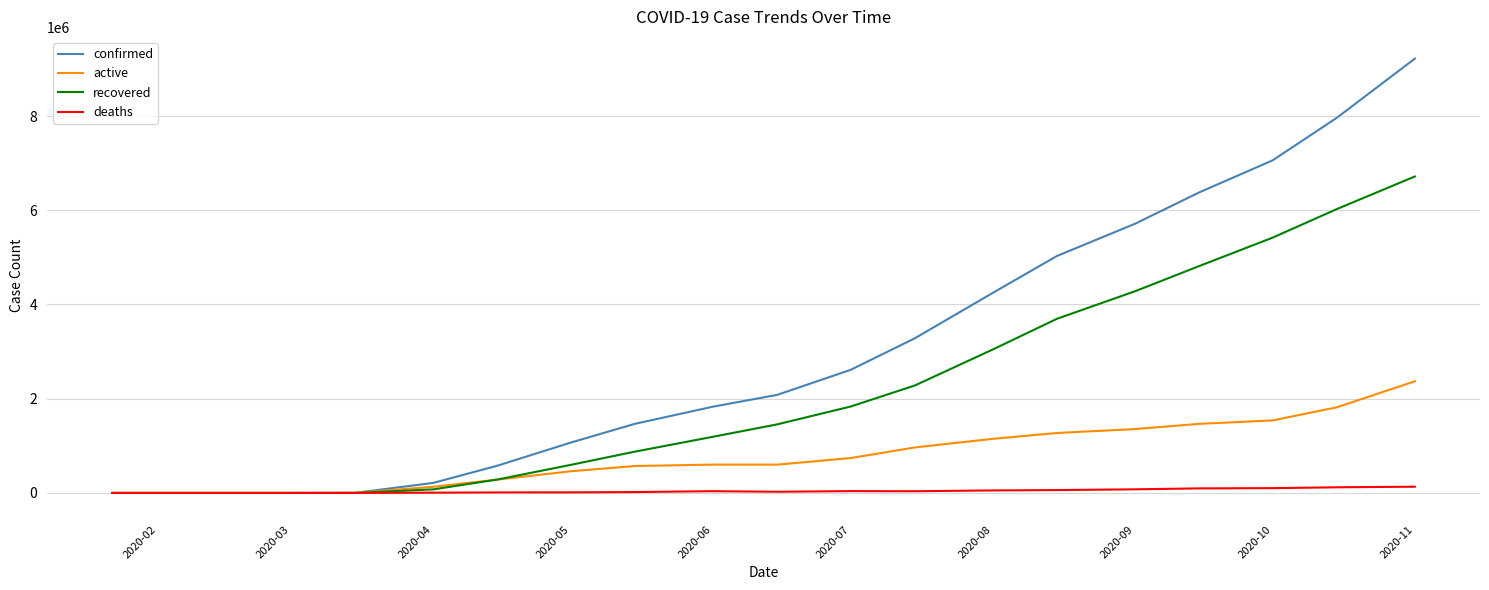

Which series has the largest total across all categories?

confirmed